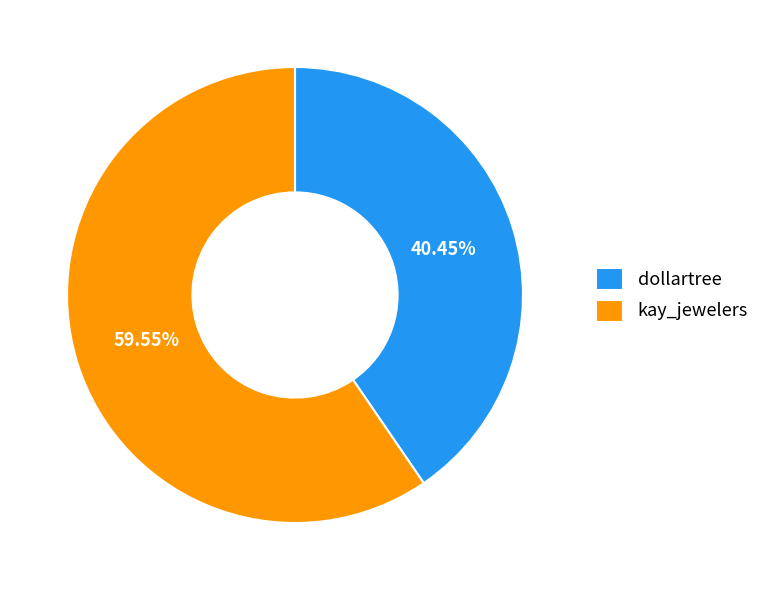

To the nearest percent, what percentage of the pie is kay_jewelers?

60%